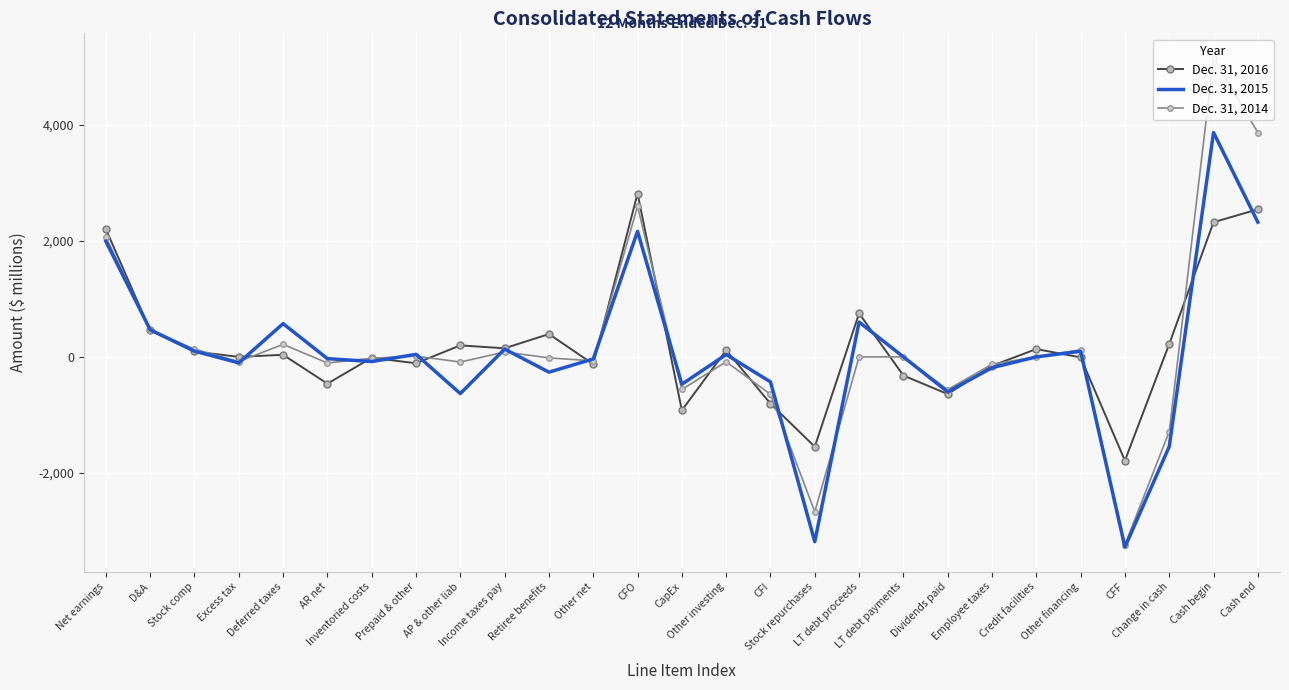

True or false: Dec. 31, 2015 and Dec. 31, 2014 cross at least once.

True